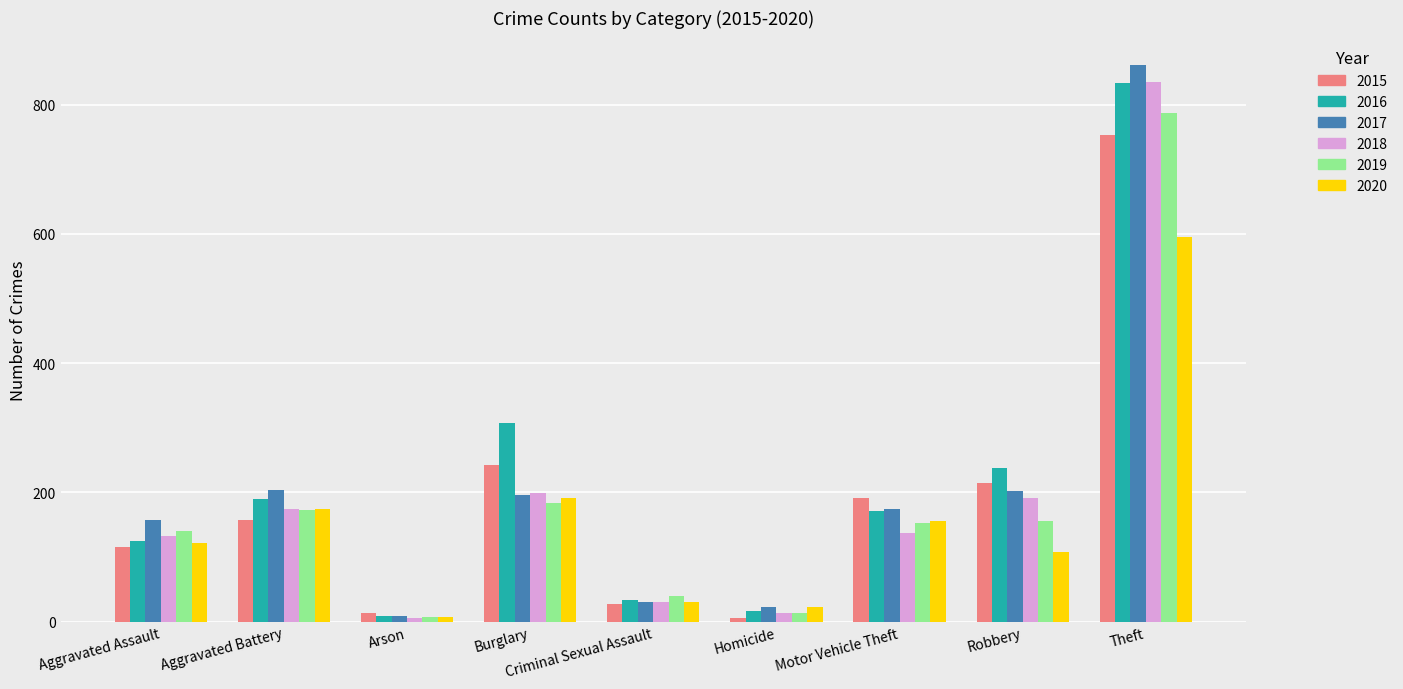

Is it true that 2018 equals 133 at Aggravated Assault?

True